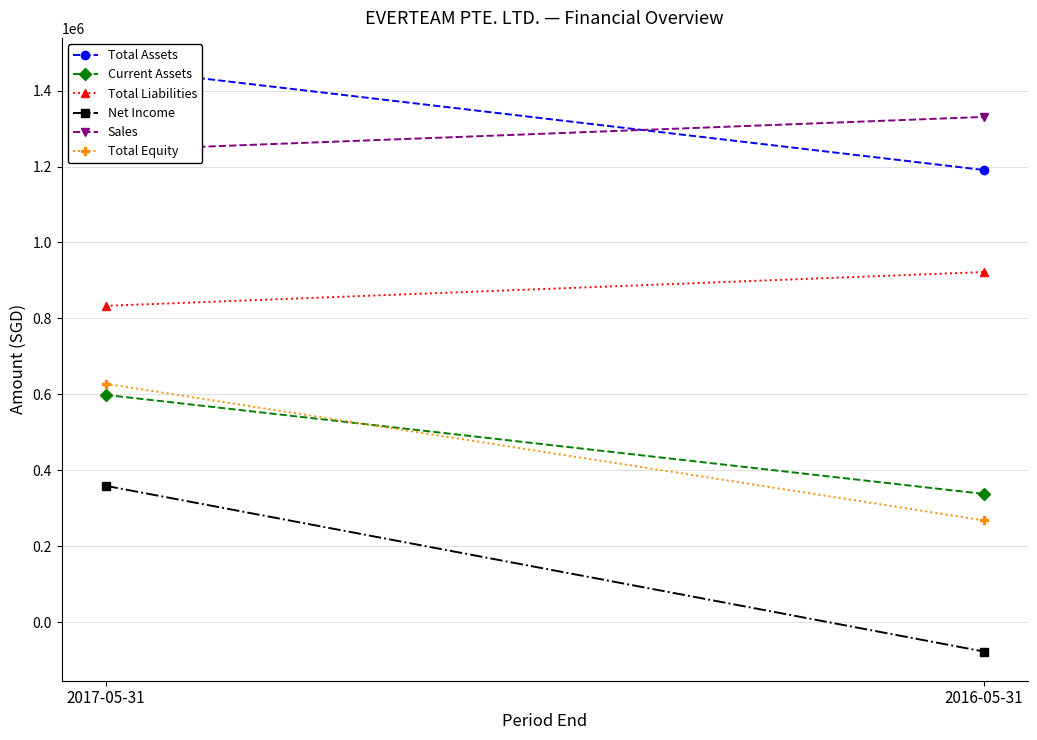

Which series has the largest total across all categories?

Total Assets